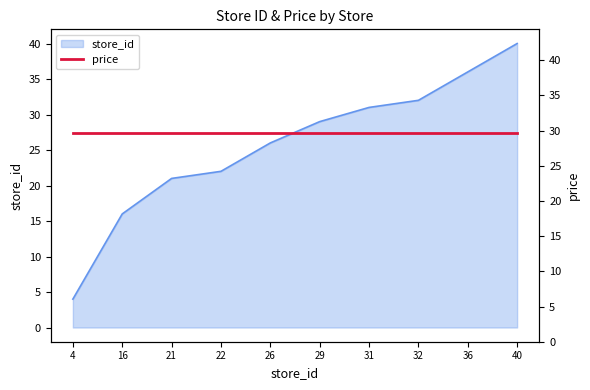

Reading left to right, list all the values displayed in this chart.

4	16	21	22	26	29	31	32	36	40